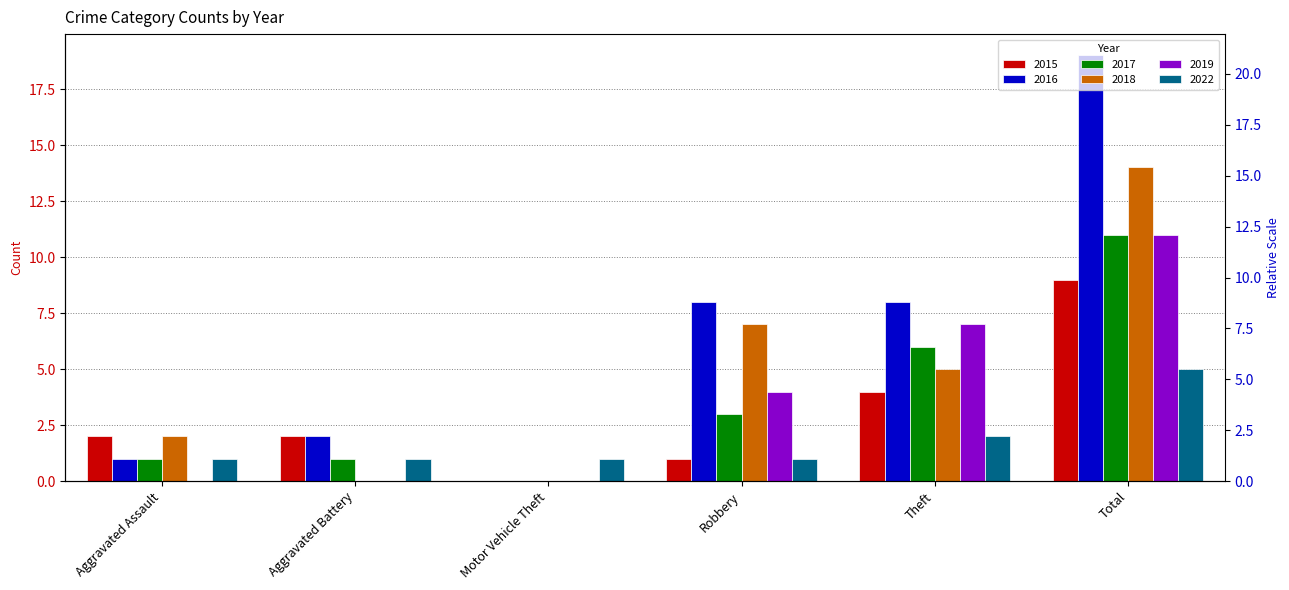

Between Theft and Total, which series saw the biggest shift?

2016